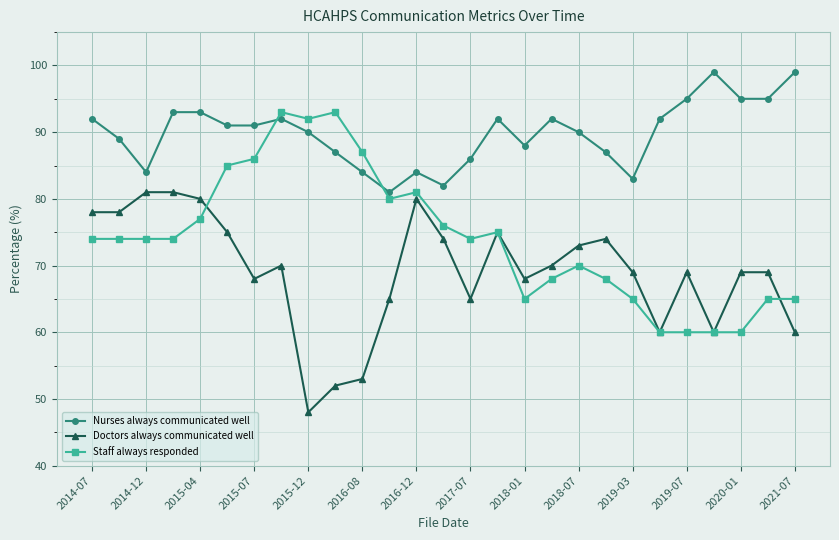

True or false: Staff always responded has more than 2 points higher than both neighbors.

True